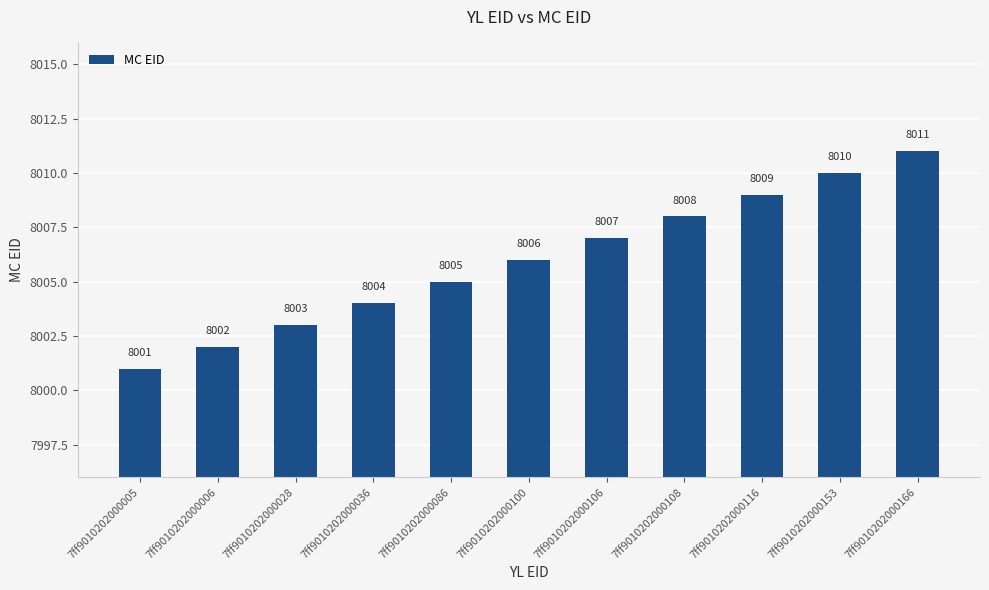

How many values are between 8003 and 8009?

7